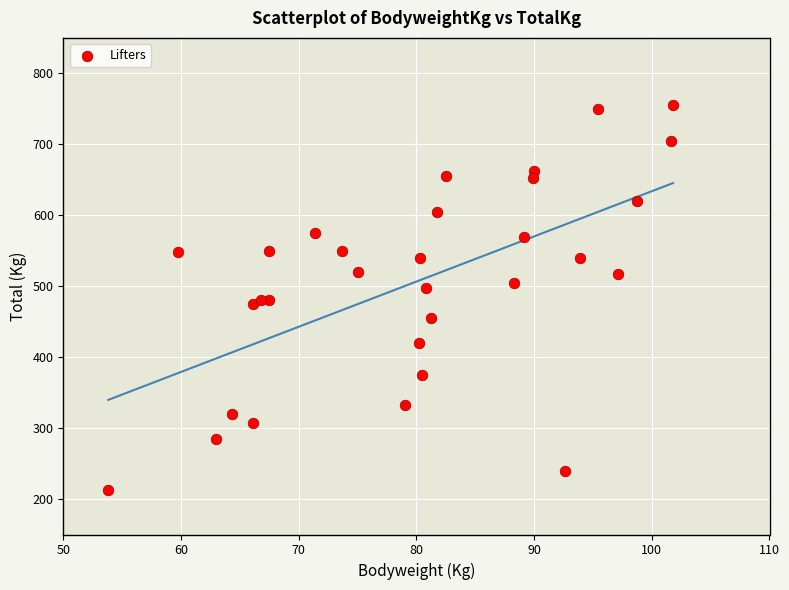

What is the range of X values (max minus min)?

48.0